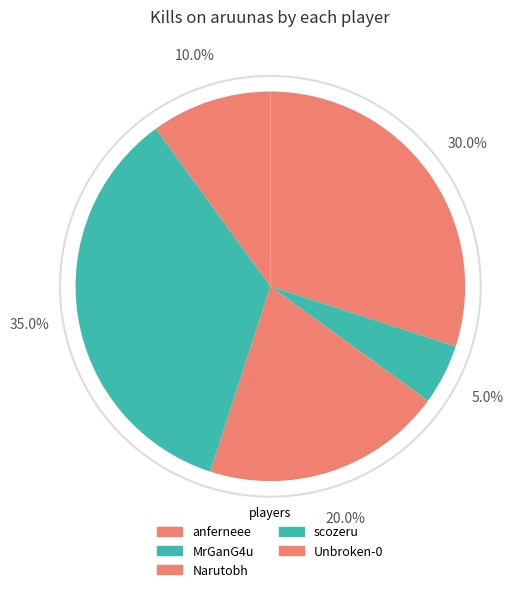

Which slice is the largest?

scozeru